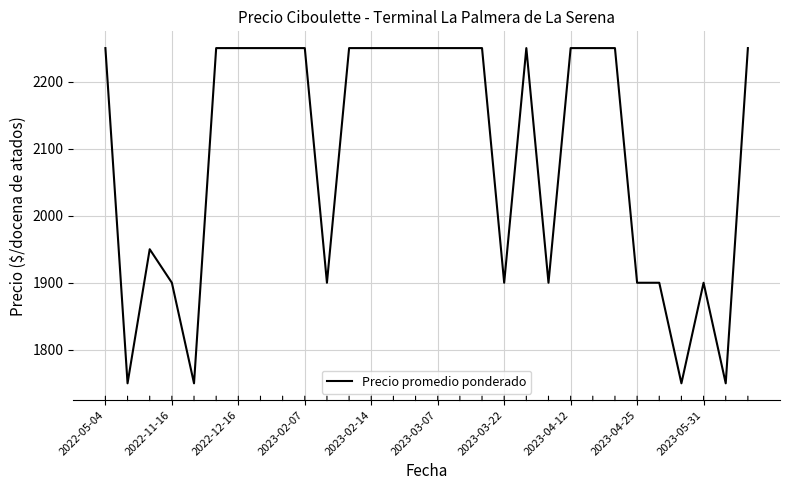

What is the smallest value displayed?

1750